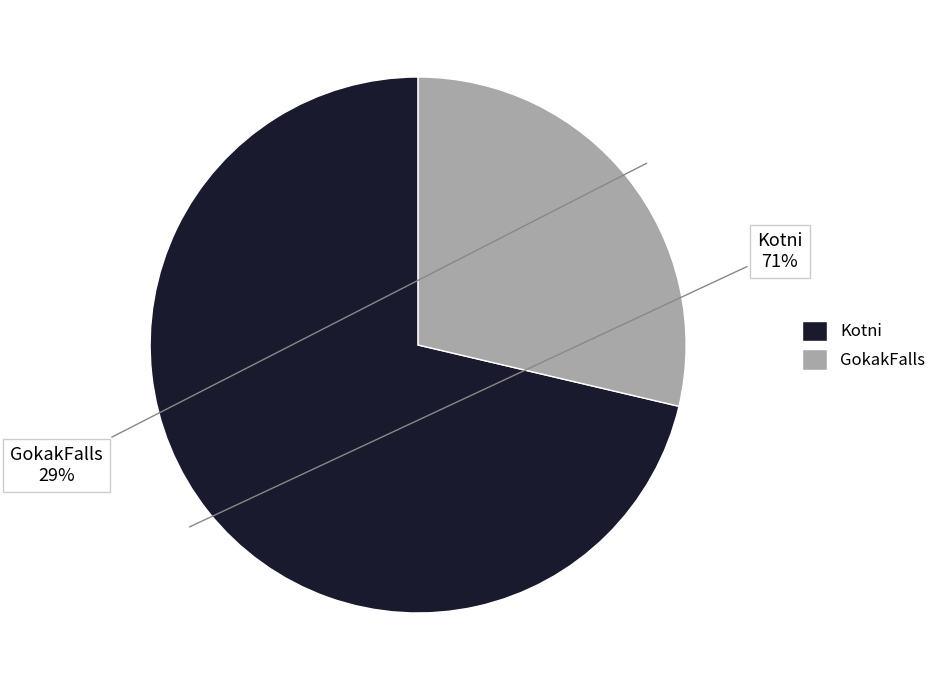

Between GokakFalls and Kotni, which is larger?

Kotni